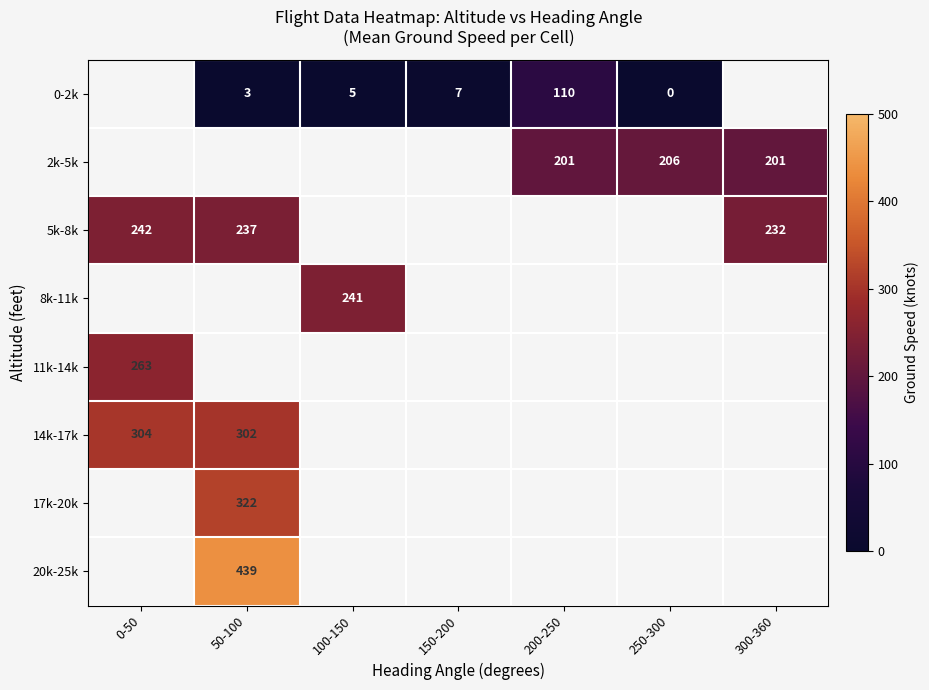

The 0-2k series shows 110 at 200-250. True or false?

True